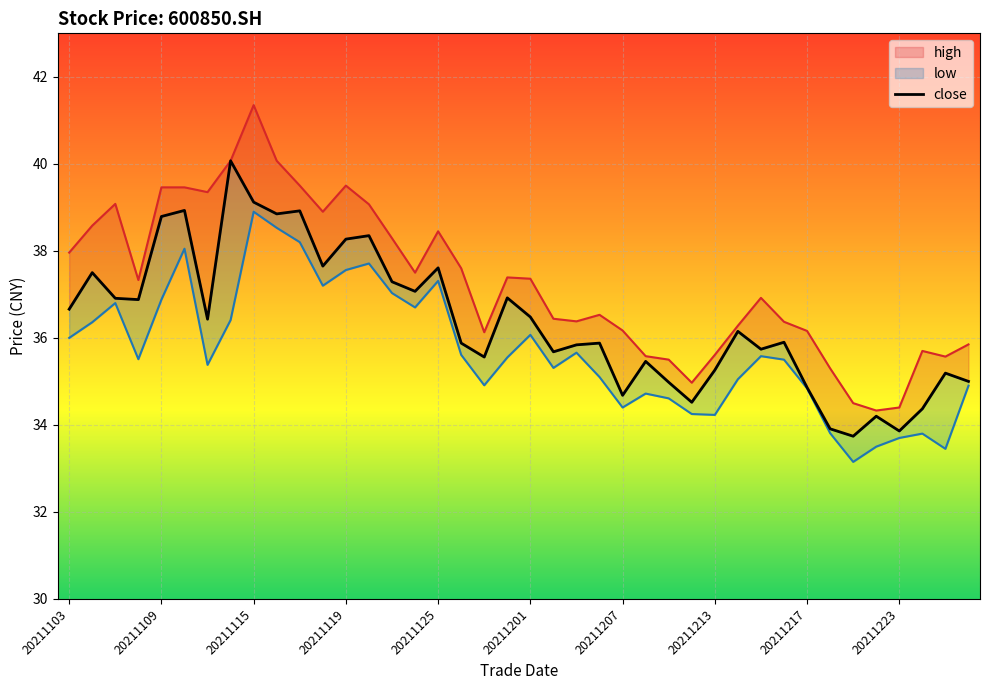

The value of low at 34 is 47.9. True or false?

False